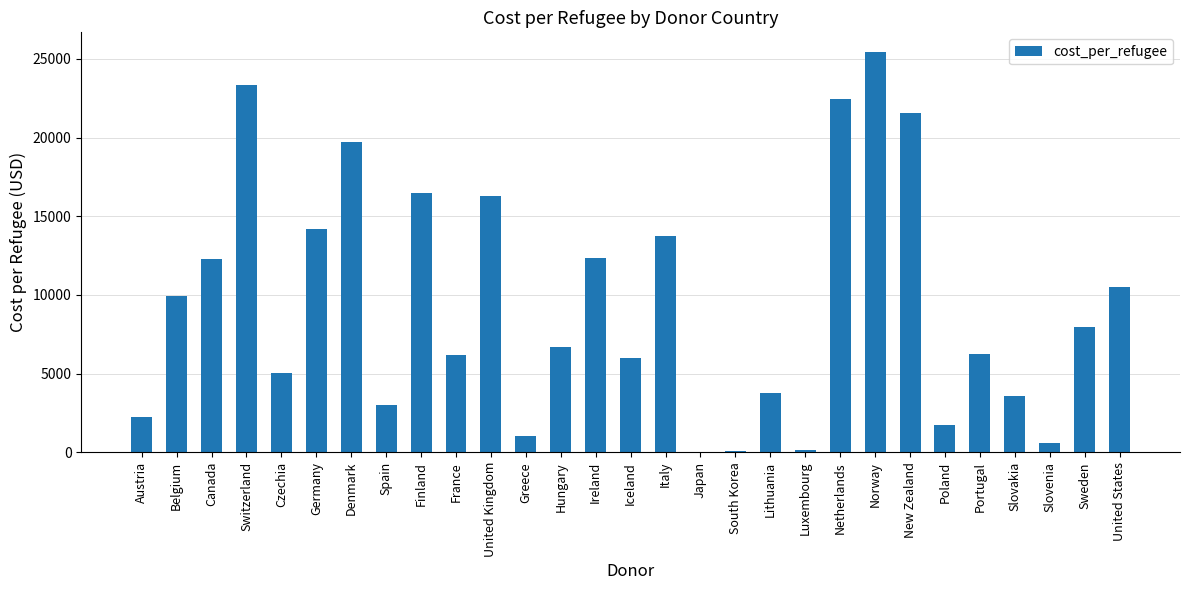

Which label corresponds to the largest value in the chart?

Norway